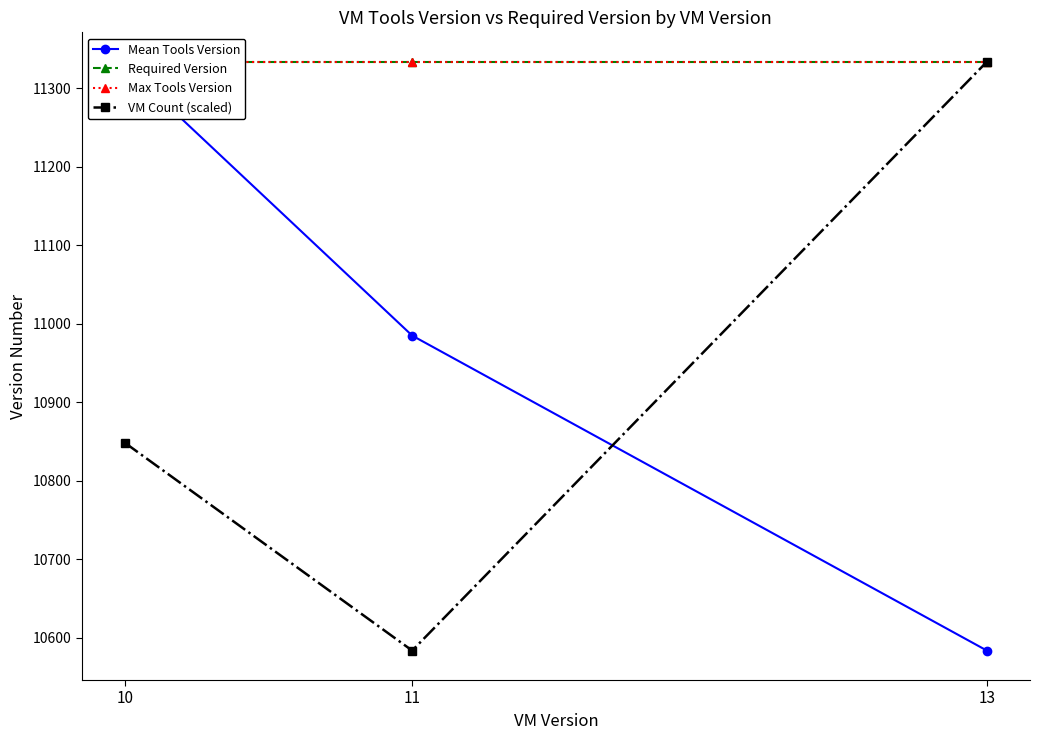

Which series has the largest range (max minus min)?

VM Count (scaled)